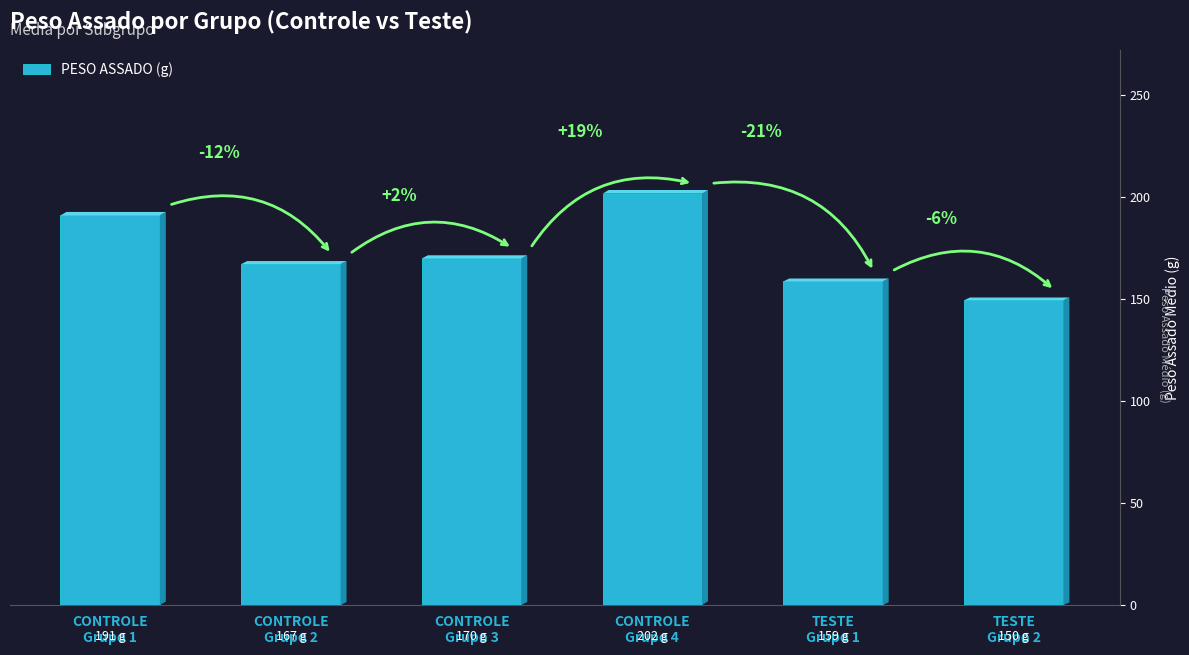

What is the minimum value shown in the chart?

149.5